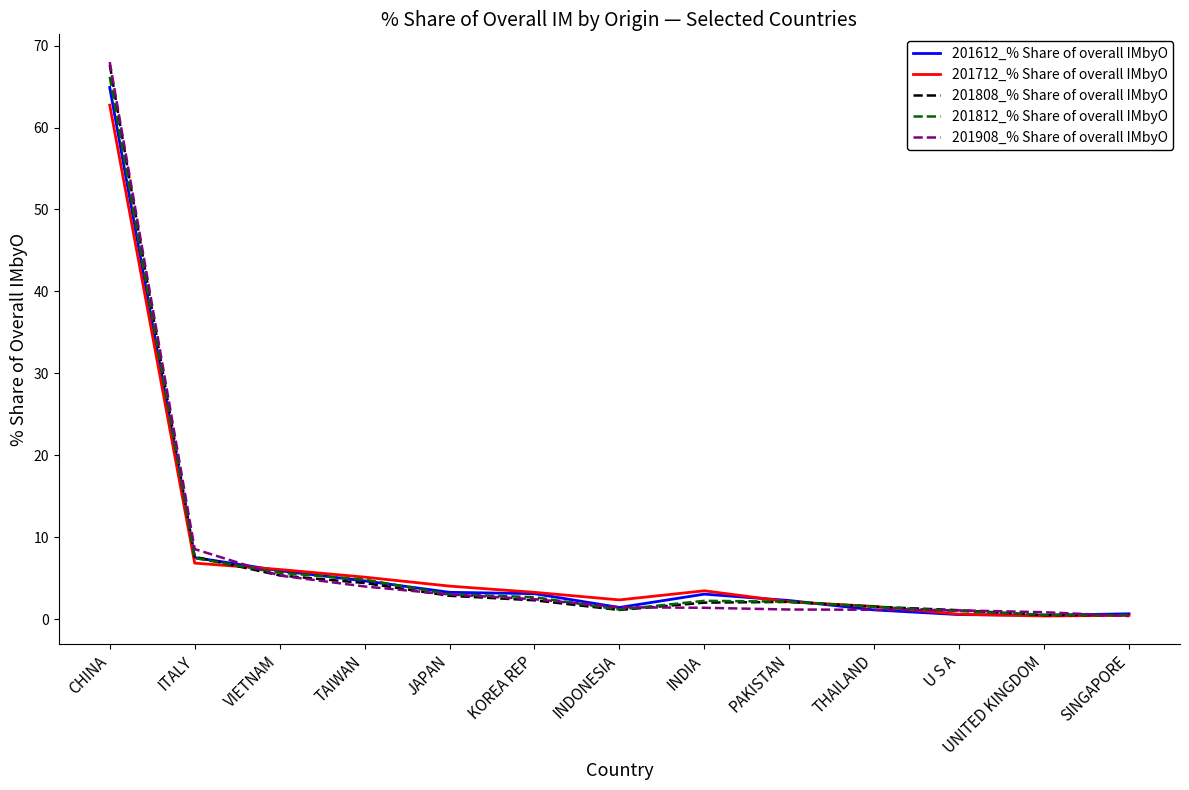

At which category is the sum across all series the highest?

CHINA